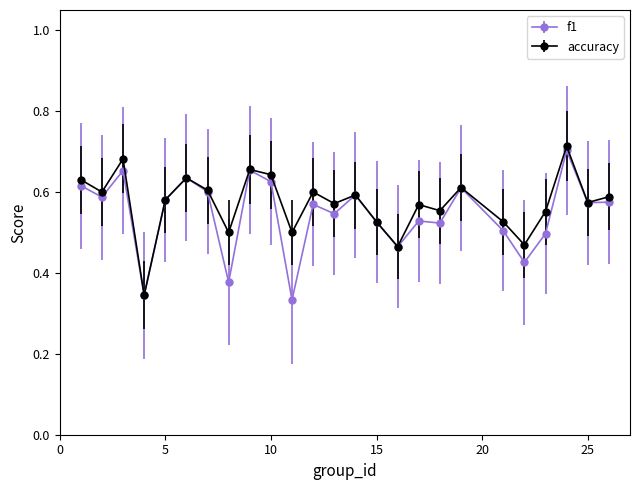

What are all the series names shown in the legend?

f1, accuracy